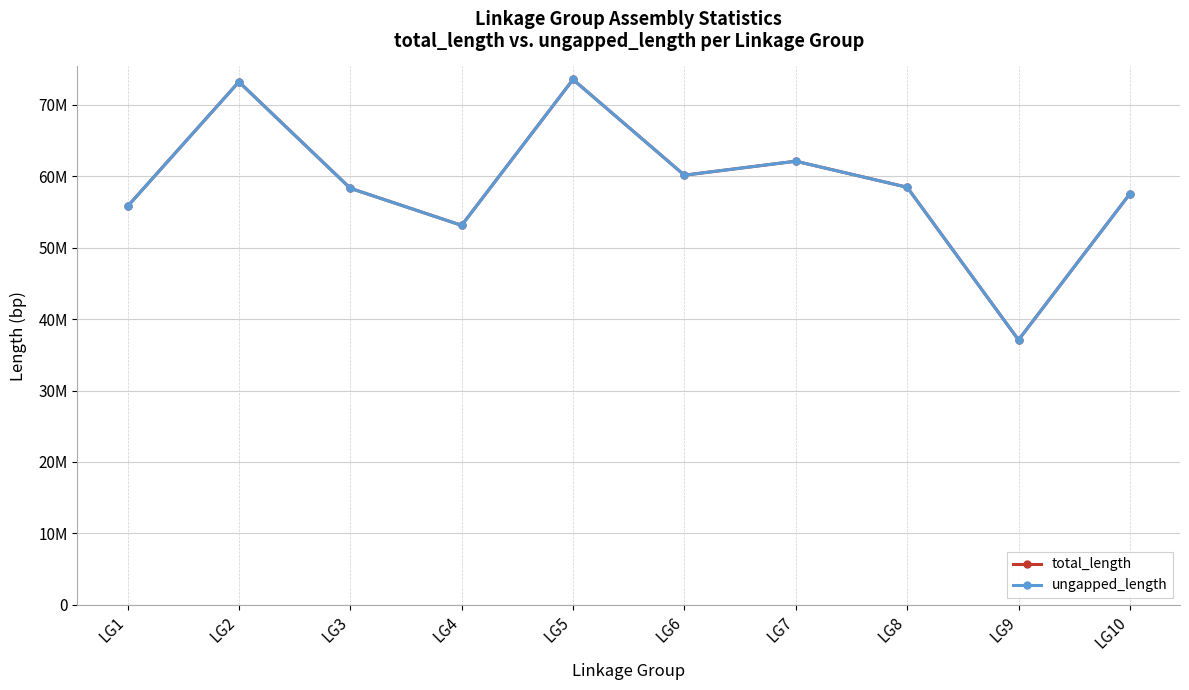

Reading right to left, transcribe all the data shown in this chart.

total_length: 57541580	37089910	58462999	62107823	60151564	73550375	53127865	58319100	73222313	55785328
ungapped_length: 57540416	37088783	58461555	62105726	60149624	73547806	53126077	58317115	73219409	55783785